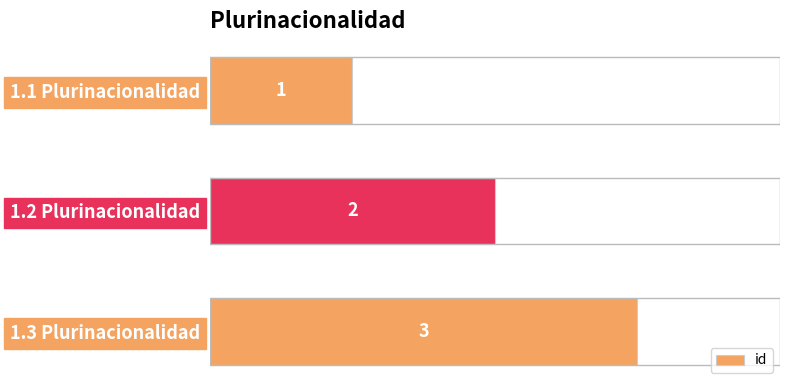

What is the change in value from 1.1 Plurinacionalidad to 1.3 Plurinacionalidad?

+2